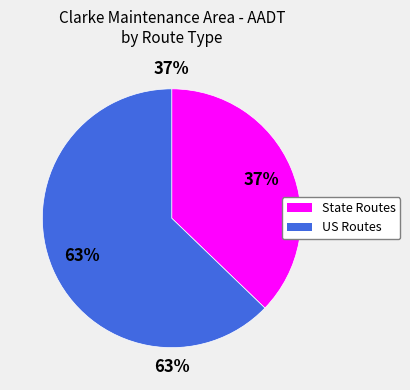

What is the change in value from SR to US?

+6100